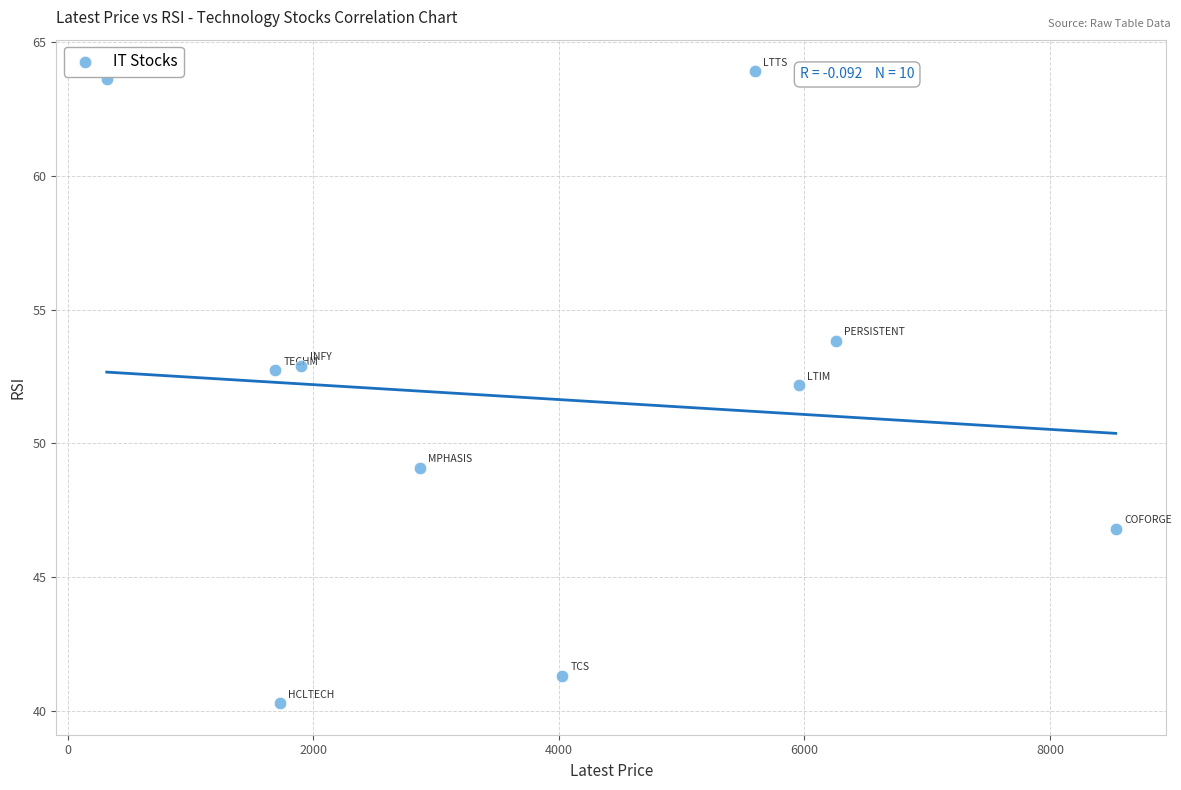

What is the range of Y values (max minus min)?

23.6